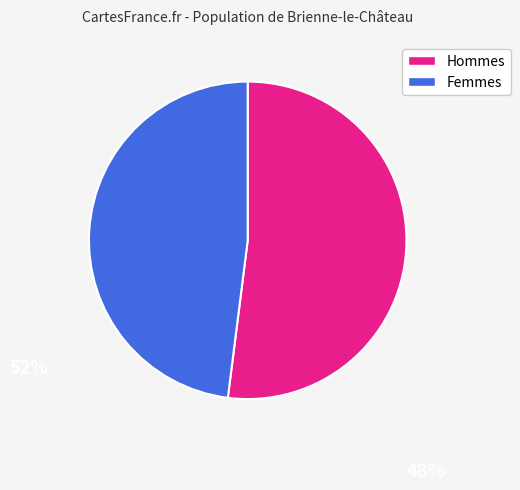

The Hommes slice represents 52% of the pie. True or false?

True